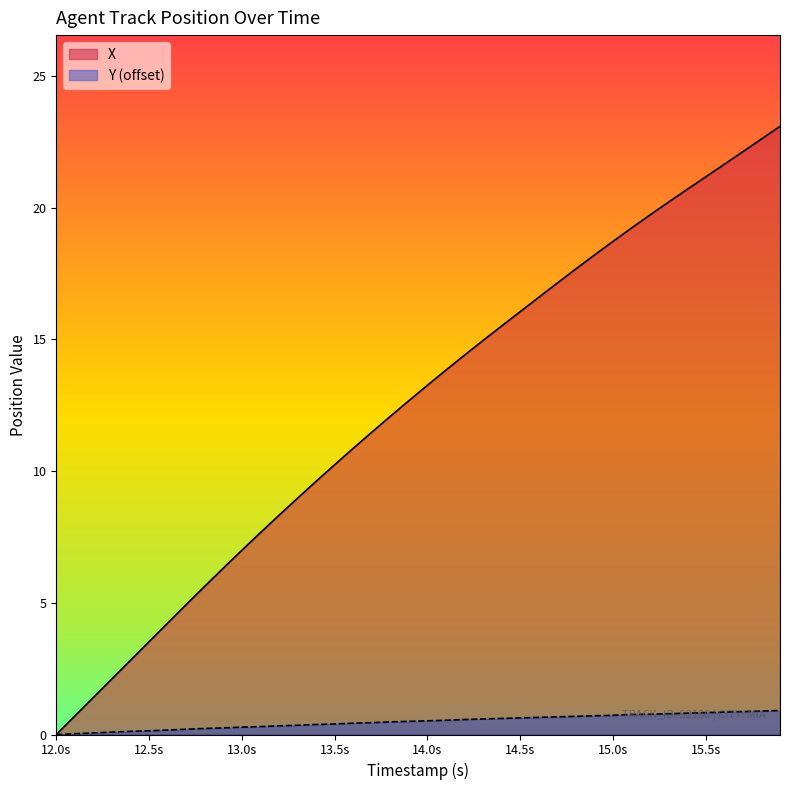

Rank the series by their average value, from highest to lowest.

X, Y (offset)